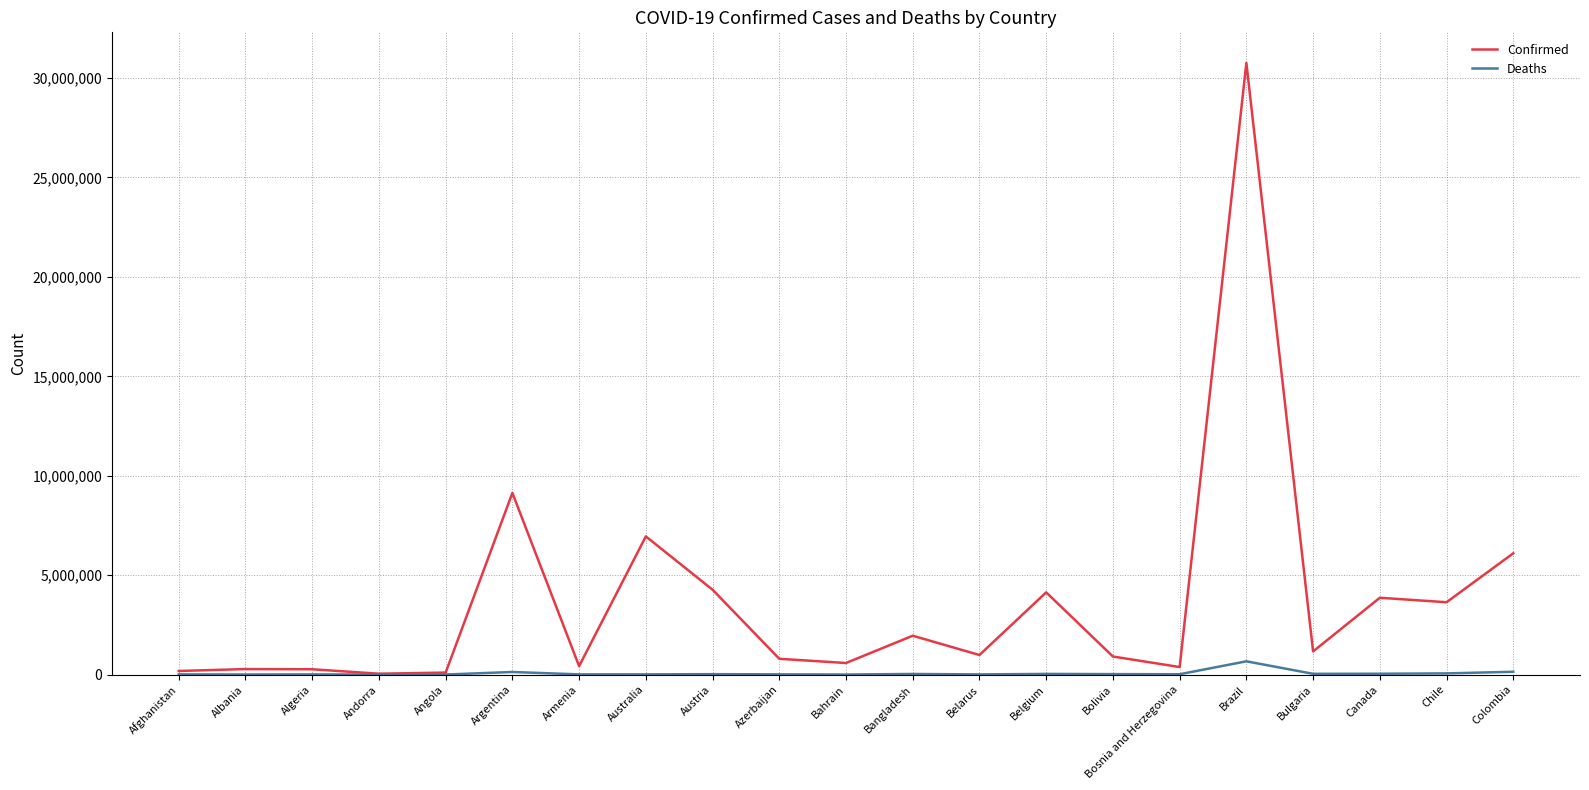

Is it true that Confirmed equals 982867 at Belarus?

True